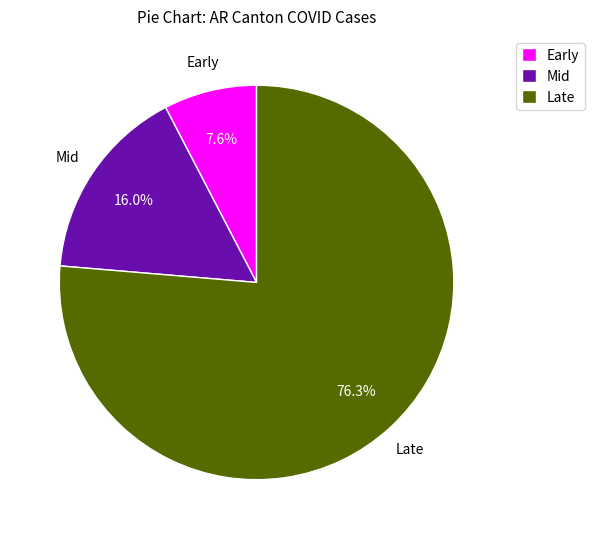

Is there a majority slice in this chart?

Yes